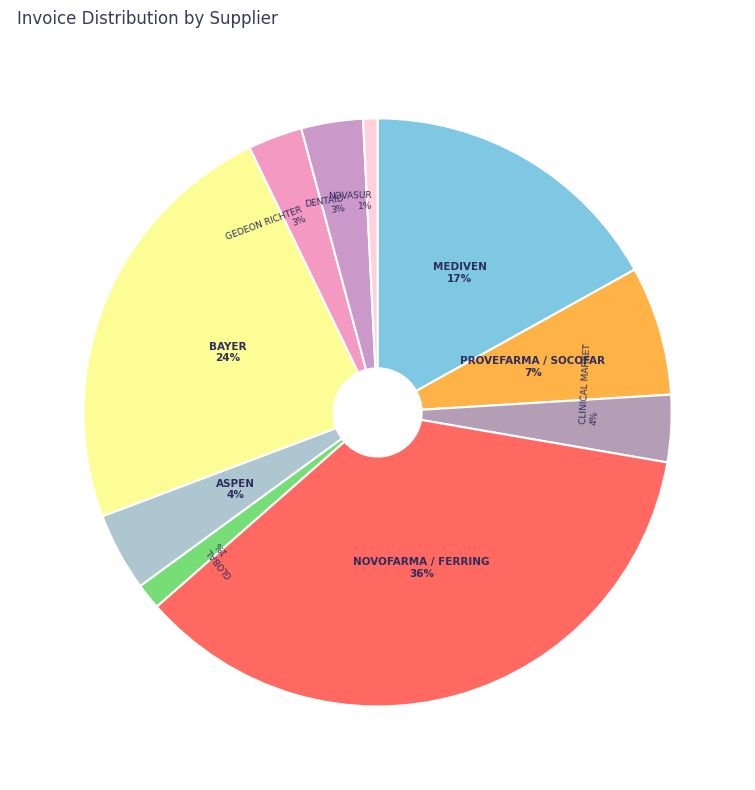

Do NOVASUR and DENTAID together represent more than half of the pie?

No